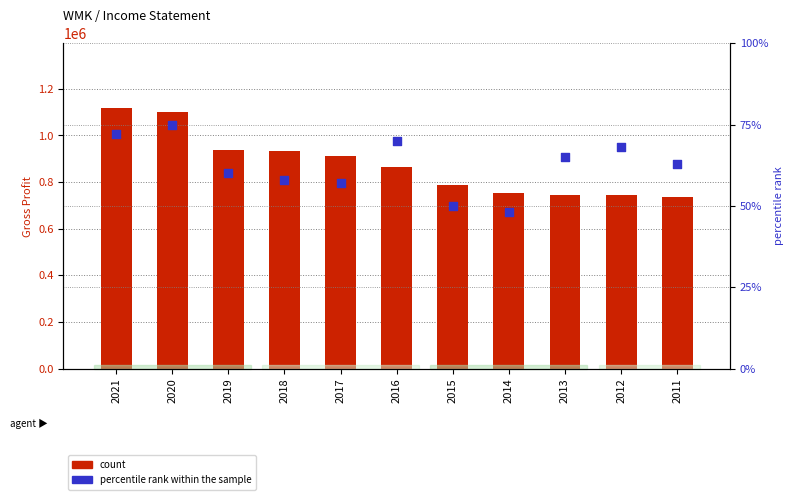

What are all the series names shown in the legend?

count, percentile rank within the sample